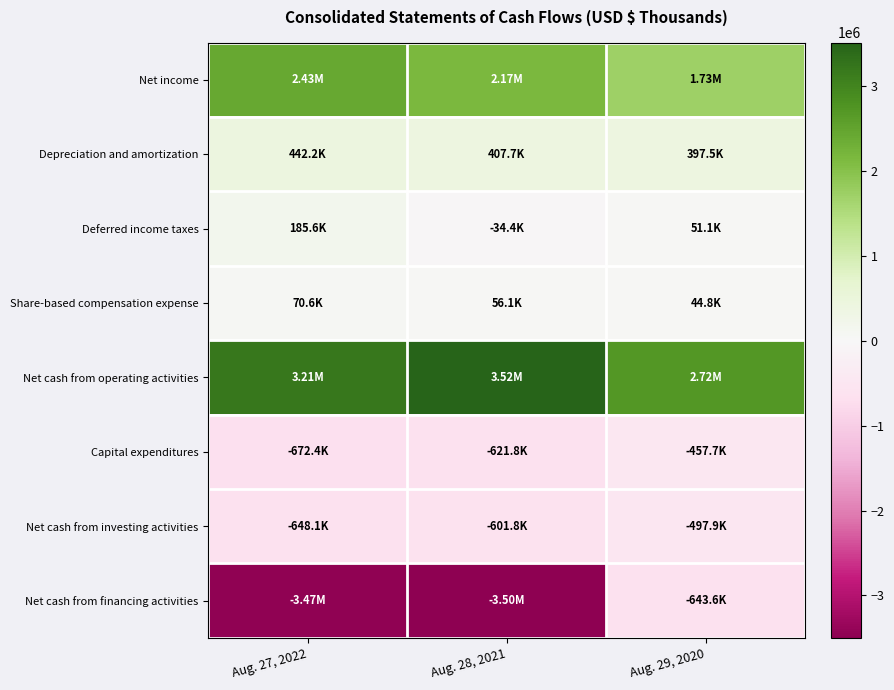

At how many categories does at least one series exceed 480216?

3